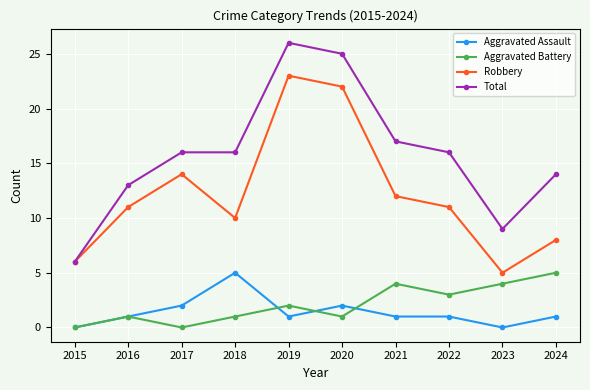

Is this an area chart (filled region under the line)?

No